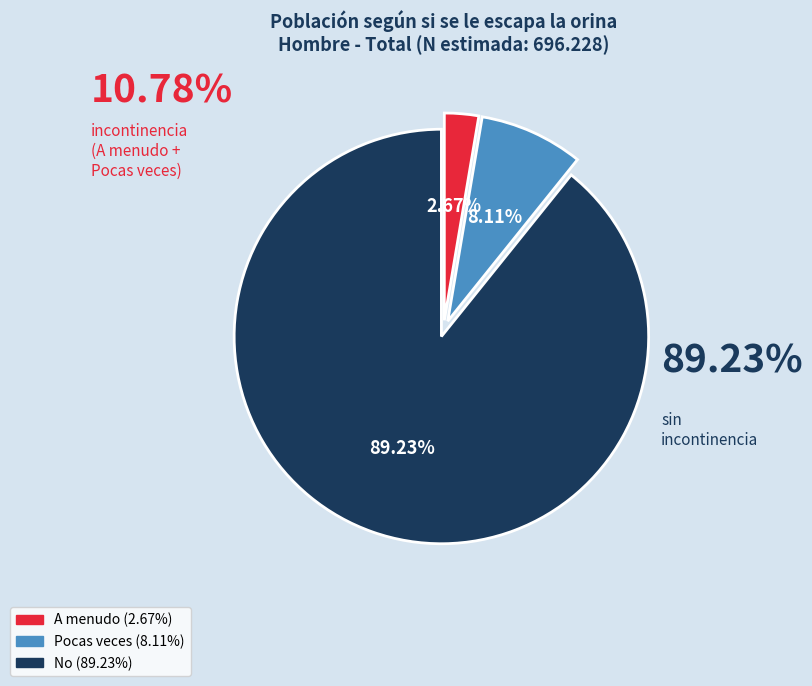

Rank the categories by value from lowest to highest.

A menudo, Pocas veces, No